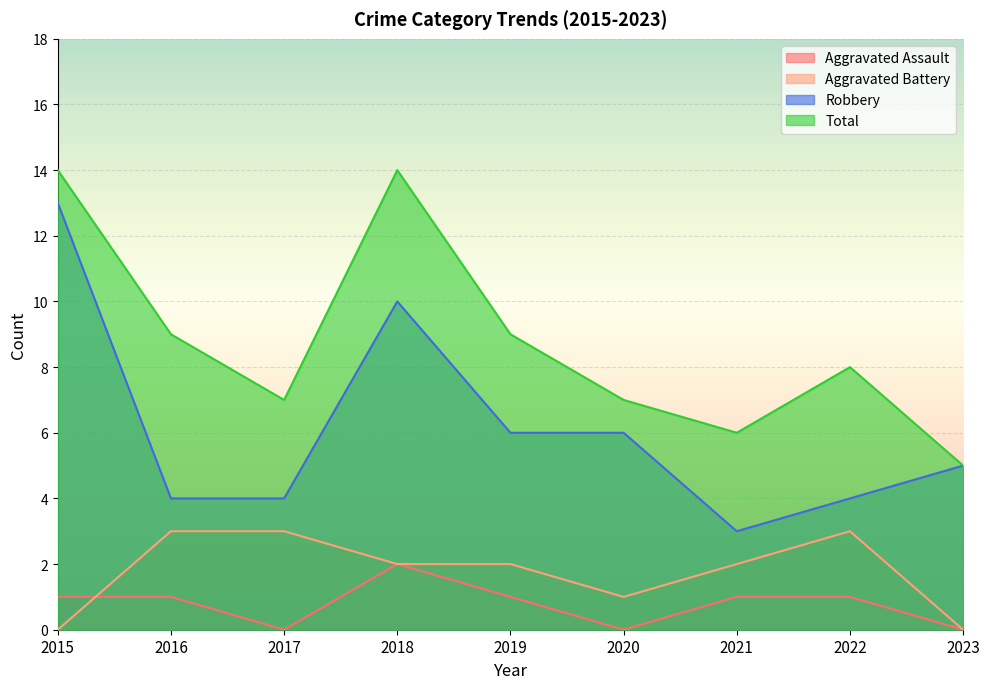

What is the total value across all series at 2020?

14